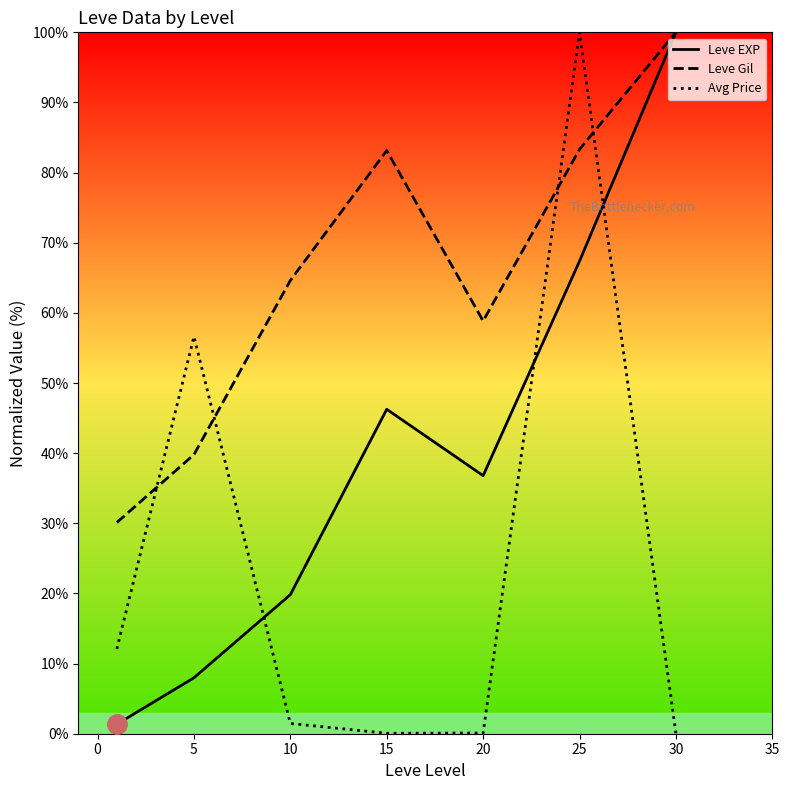

What are all the series names shown in the legend?

Leve EXP, Leve Gil, Avg Price